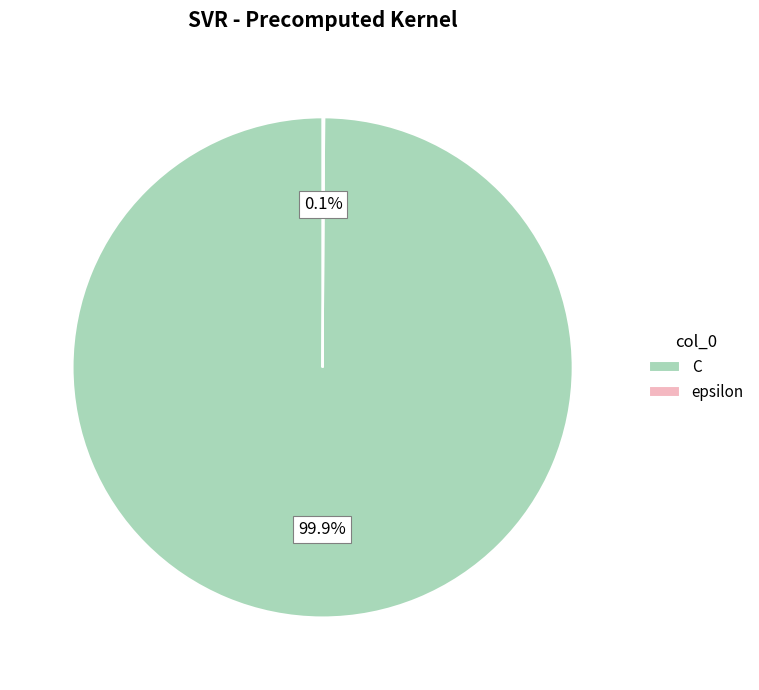

What portion of the pie excludes C?

0.1%